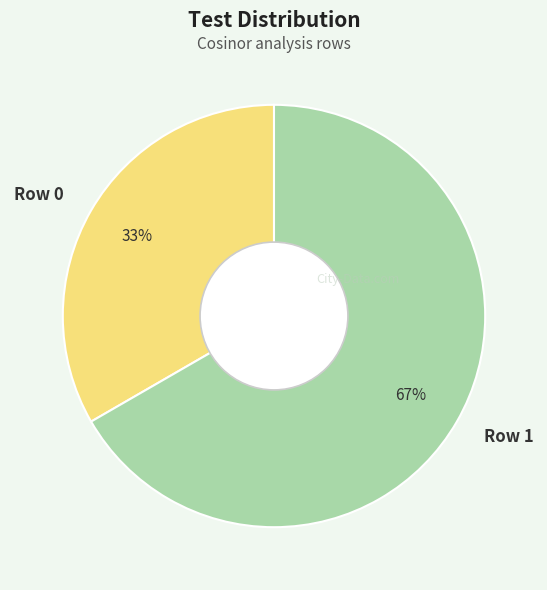

Is the sum of Row 1 and Row 0 greater than half?

Yes